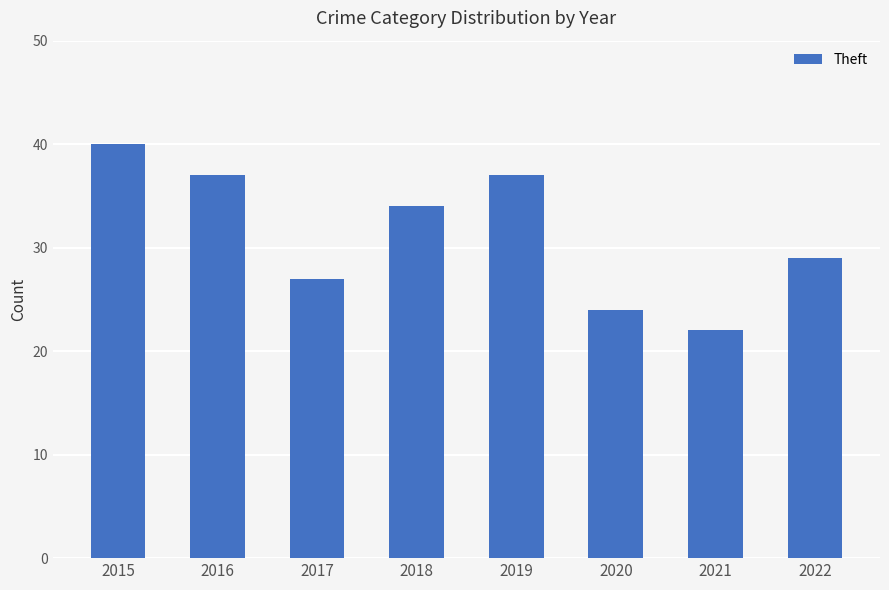

Is it true that the value at 2015 is 11?

False